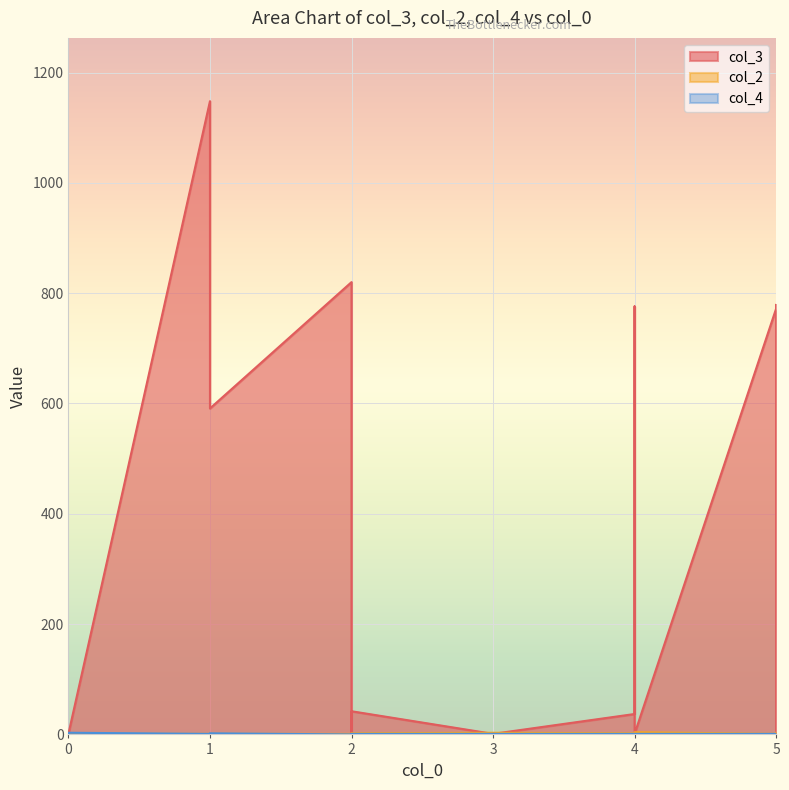

Reading left to right, what are all the values shown in this chart?

col_3: 1	1	1	1	1148	664	591	820	1	42	1	37	112	776	10	1	772	779	1
col_2: 1	1	1	1	1	1	1	1	2	2	3	2	2	2	3	4	1	1	3
col_4: 1	1	1	3	1	1	2	0	1	1	1	1	1	1	1	1	1	1	1